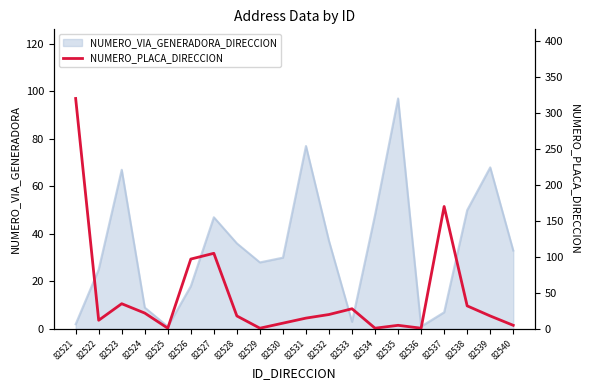

Where does the data first go above 18?

82521